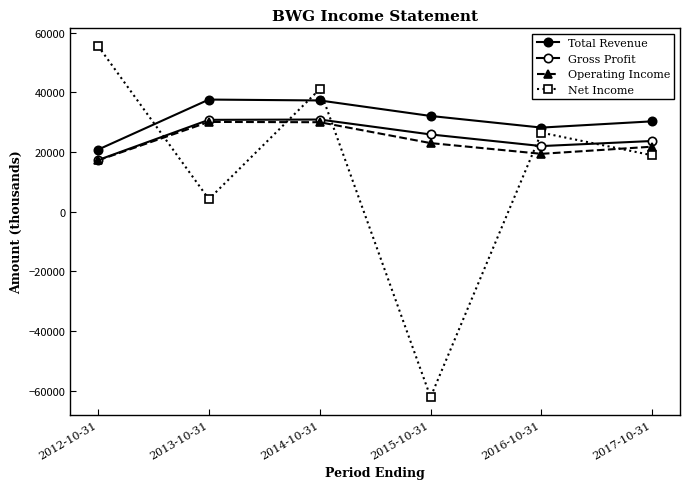

How many positive values does the Net Income series have?

5